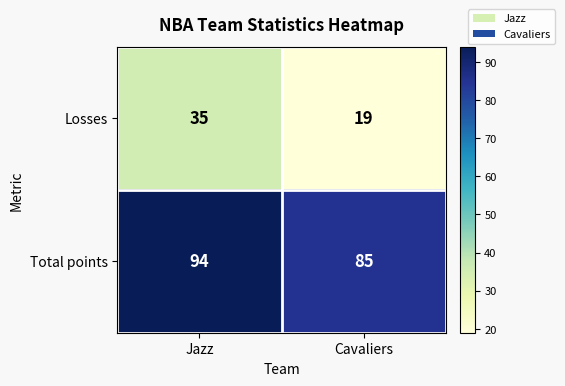

Read the Losses value at Jazz.

35